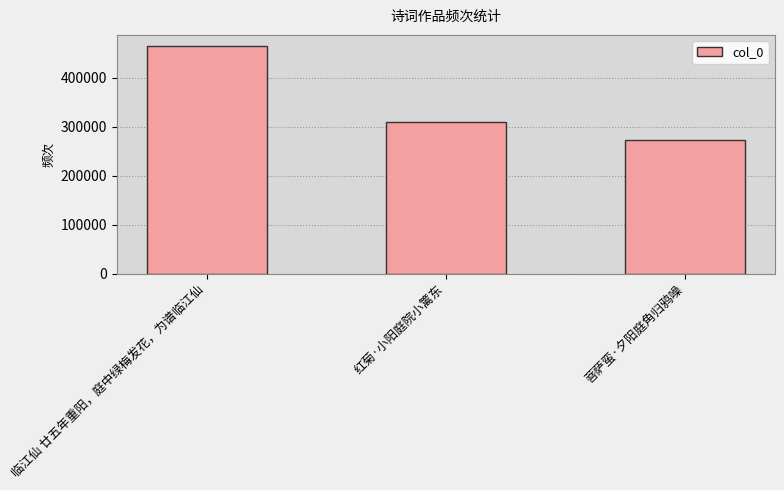

Read the value at 菩萨蛮·夕阳庭角归鸦噪, to the nearest 50.

272450